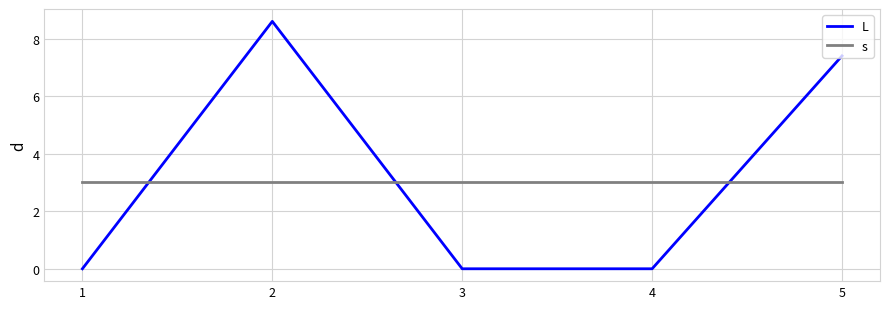

Is this an area chart (filled region under the line)?

No